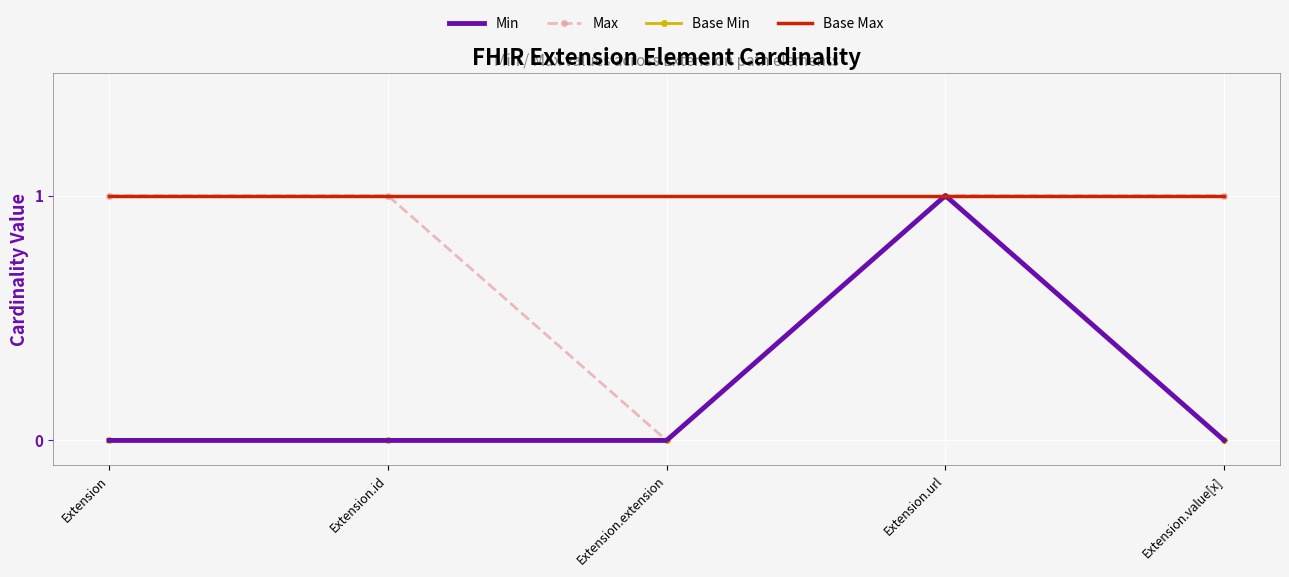

What is the minimum value for Base Max?

1